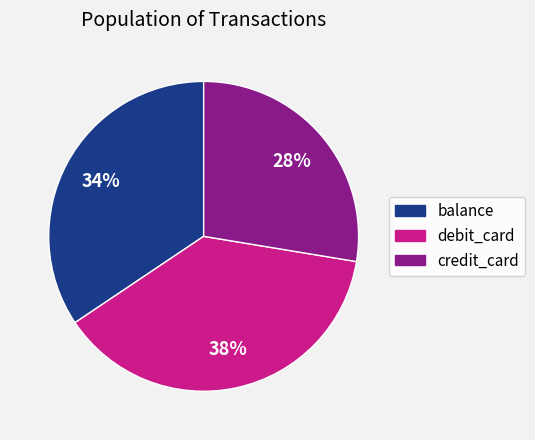

True or false: credit_card accounts for 38% of the total.

False